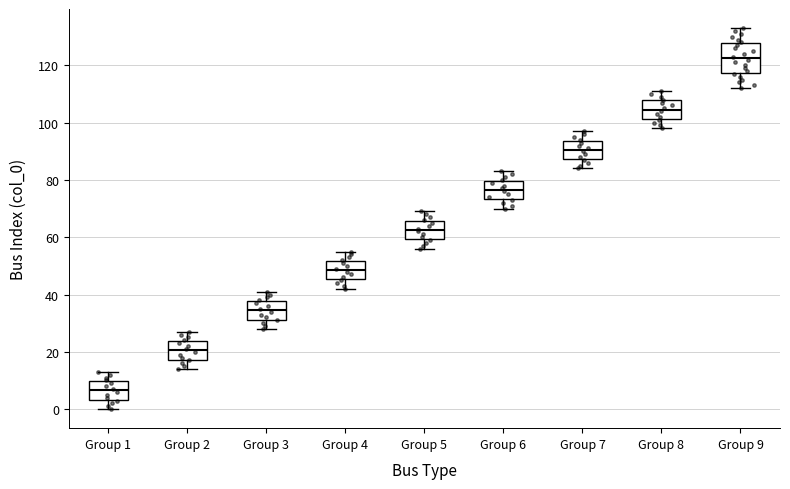

Which box is the tallest, from its lower edge to its upper edge?

Group 9